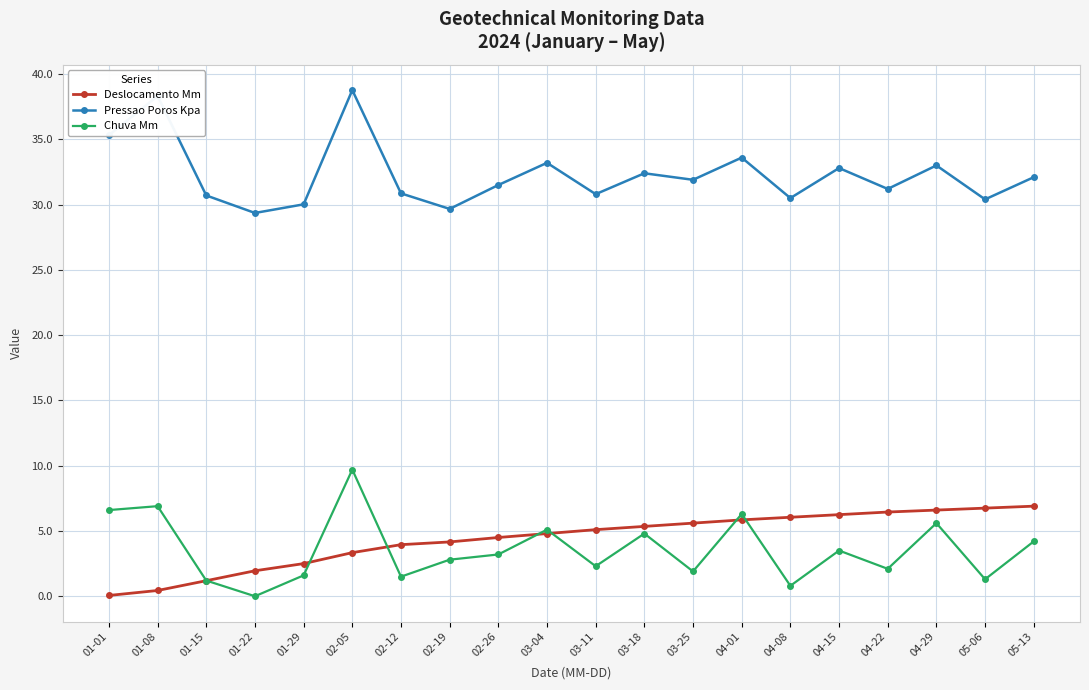

What is the greatest value displayed?

38.8